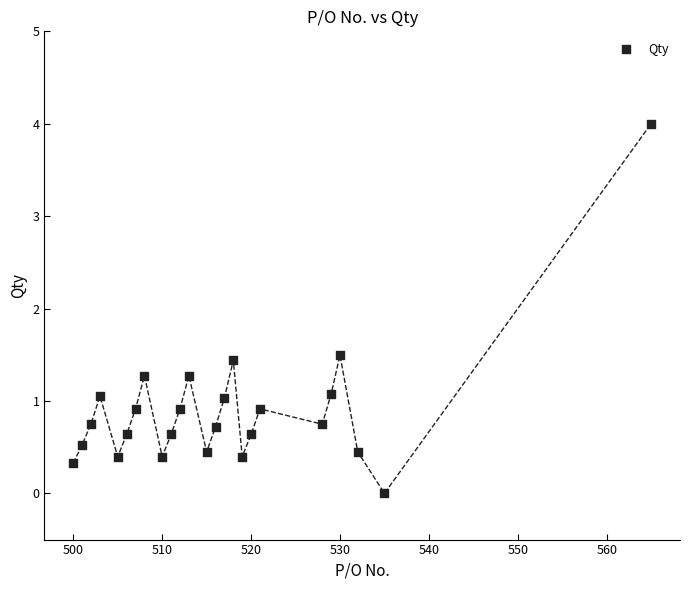

What is the range of Y values (max minus min)?

4.0